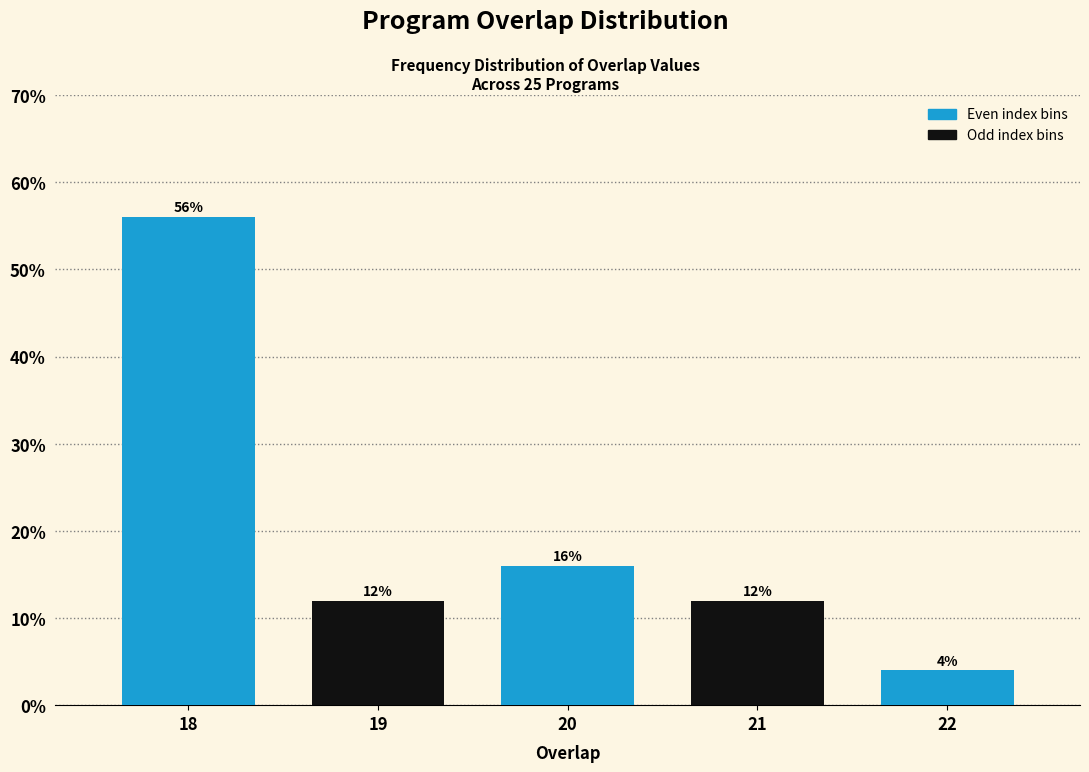

Reading right to left, list all the values displayed in this chart.

4.0	12.0	16.0	12.0	56.0